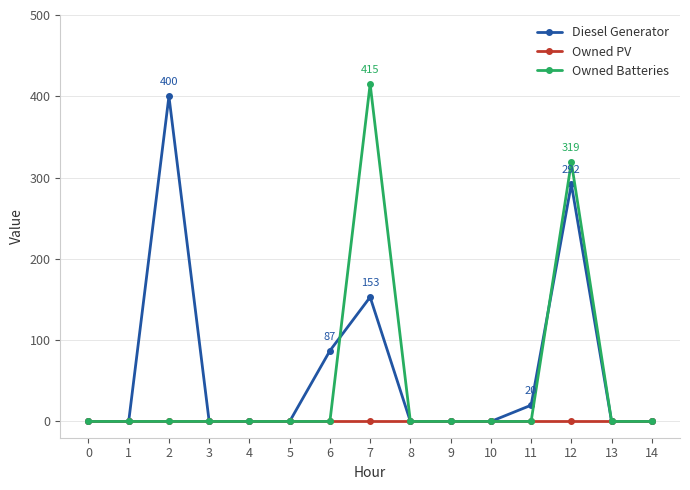

At which category is the sum across all series the highest?

12